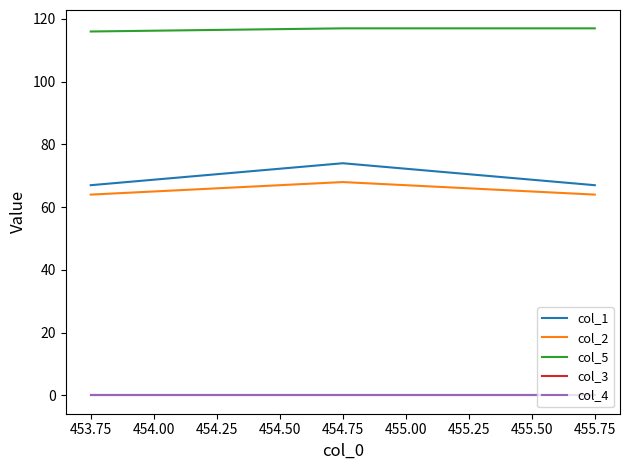

The value of col_2 at 453.75 is 64.0. True or false?

True